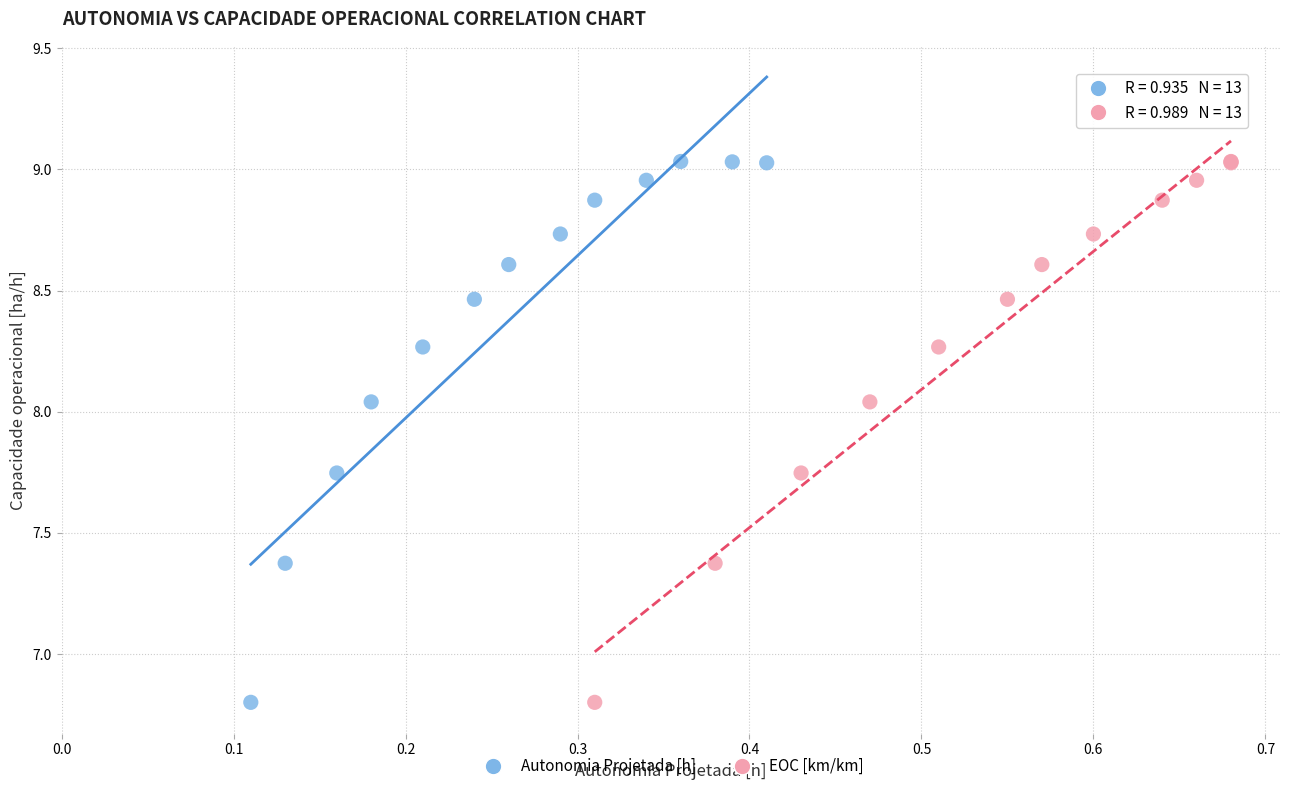

What are all the series names shown in the legend?

Autonomia Projetada [h], EOC [km/km]